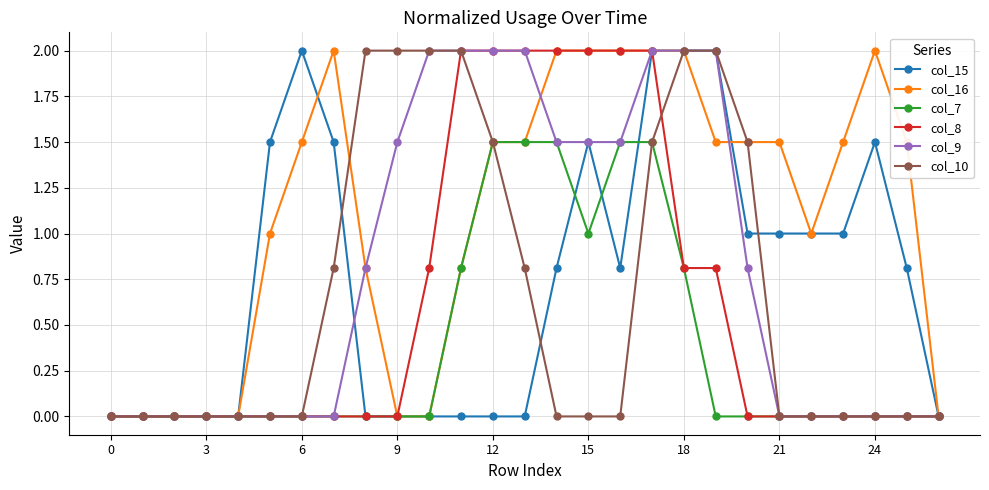

What is the greatest value displayed?

2.0